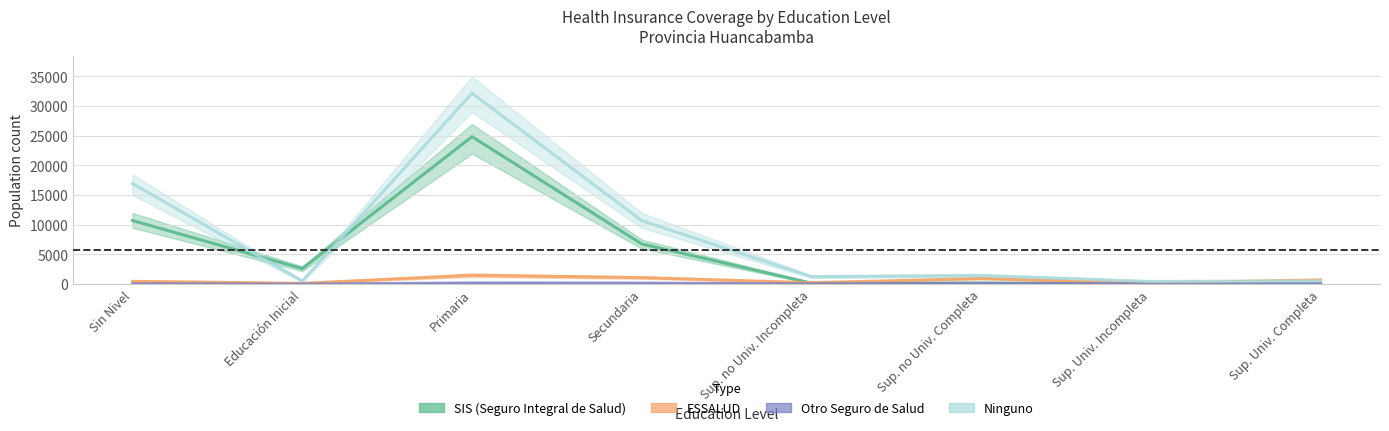

Count the number of data series in this chart.

4